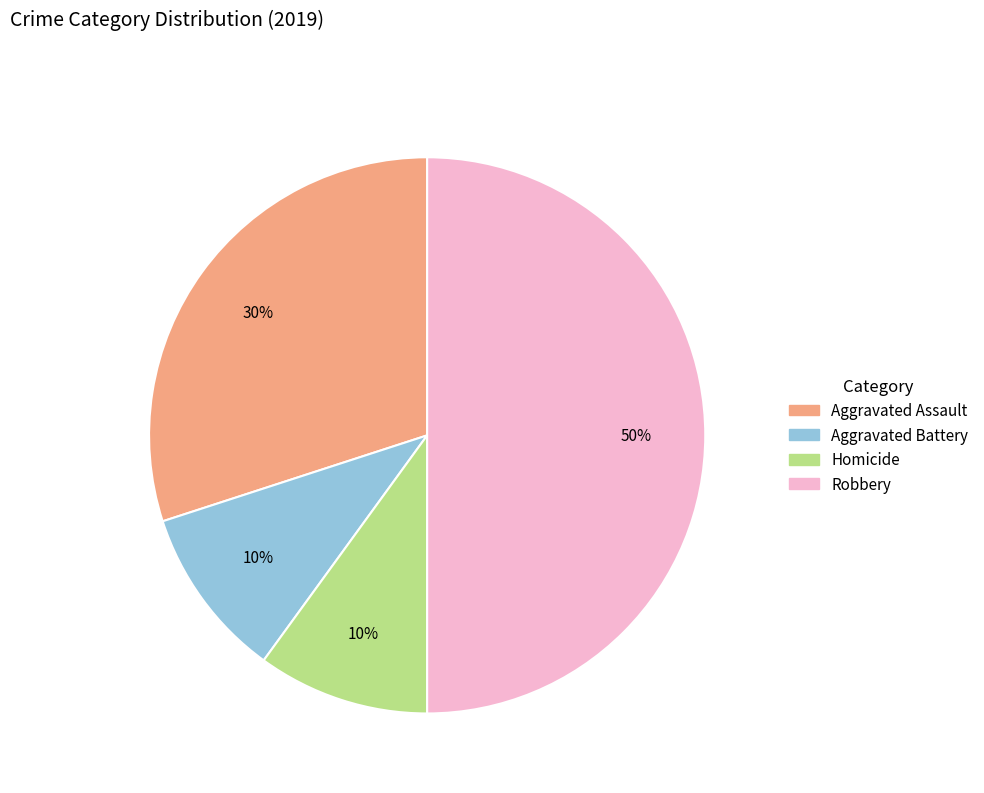

The Homicide slice represents 15% of the pie. True or false?

False